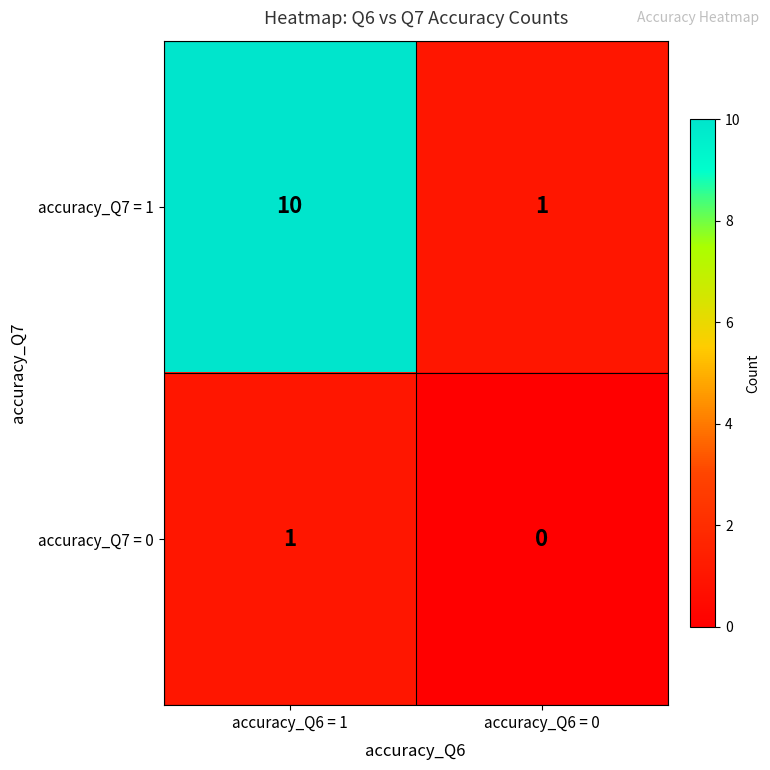

The accuracy_Q7 = 0 series shows 0 at accuracy_Q6 = 0. True or false?

True